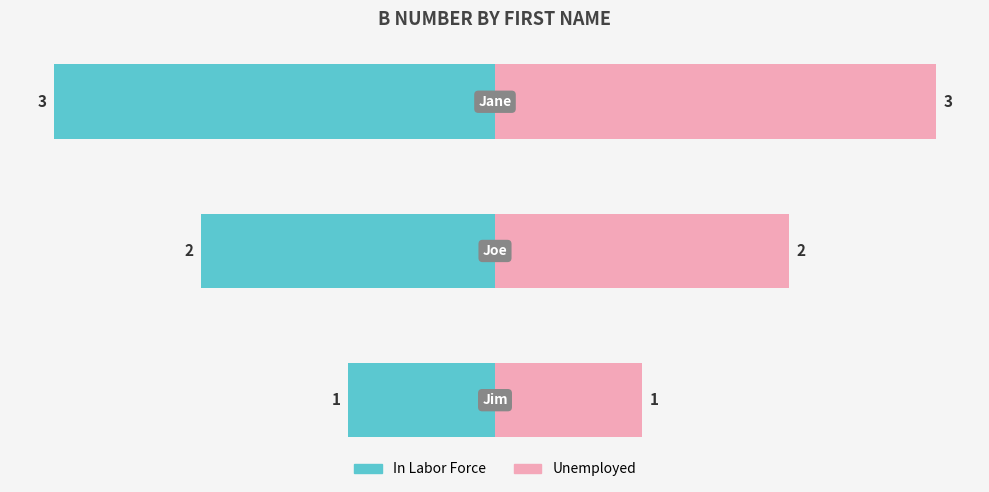

Reading right to left, transcribe all the data shown in this chart.

In Labor Force: -3	-2	-1
Unemployed: 3	2	1